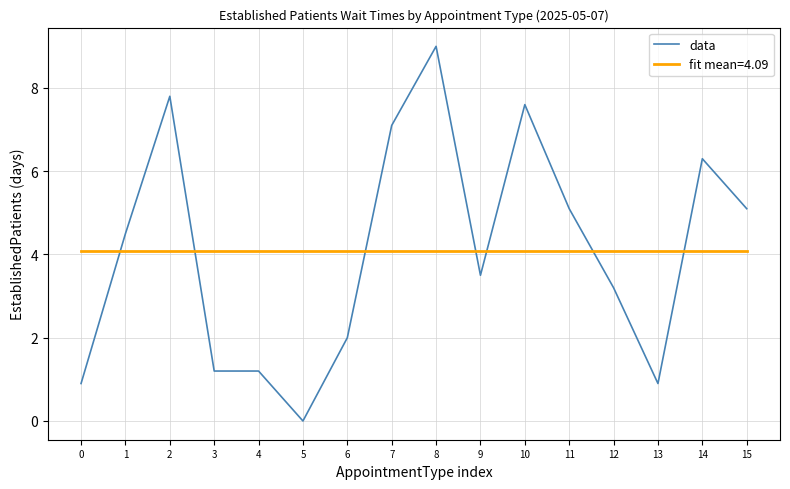

What is the difference between the highest and lowest values at 2?

3.7